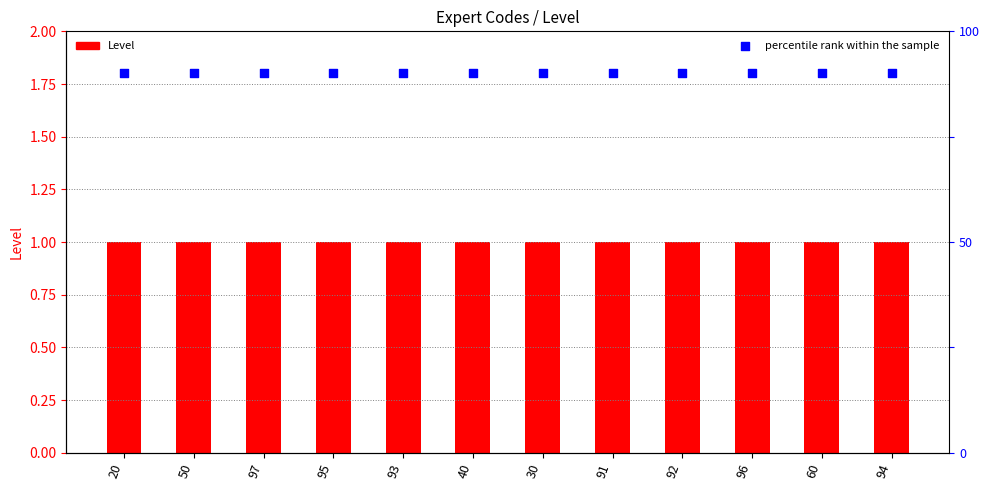

At which category is the sum across all series the highest?

20